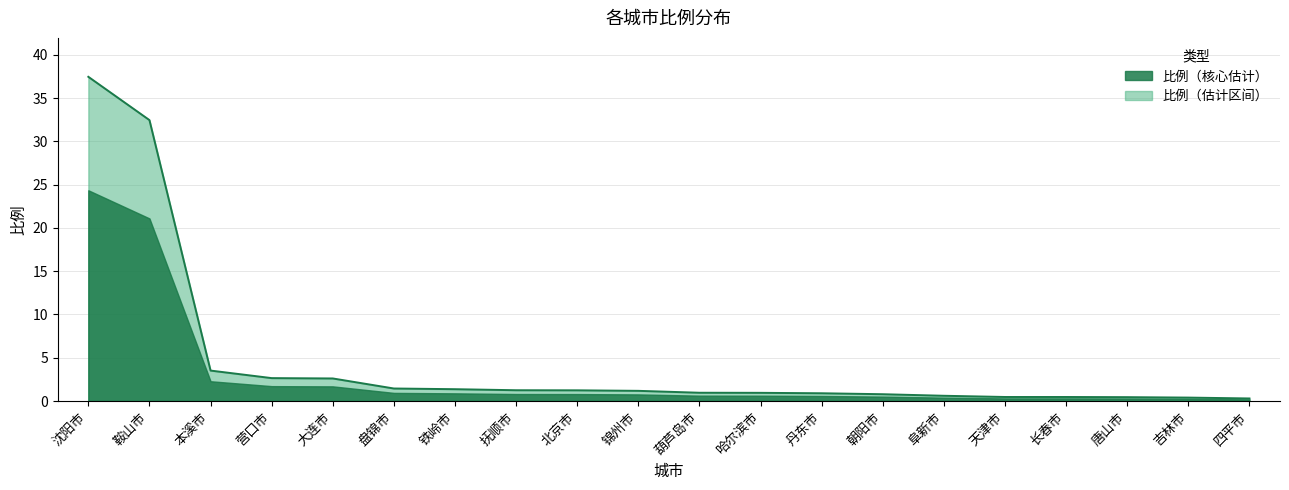

What is the change in value from 沈阳市 to 朝阳市?

-36.7